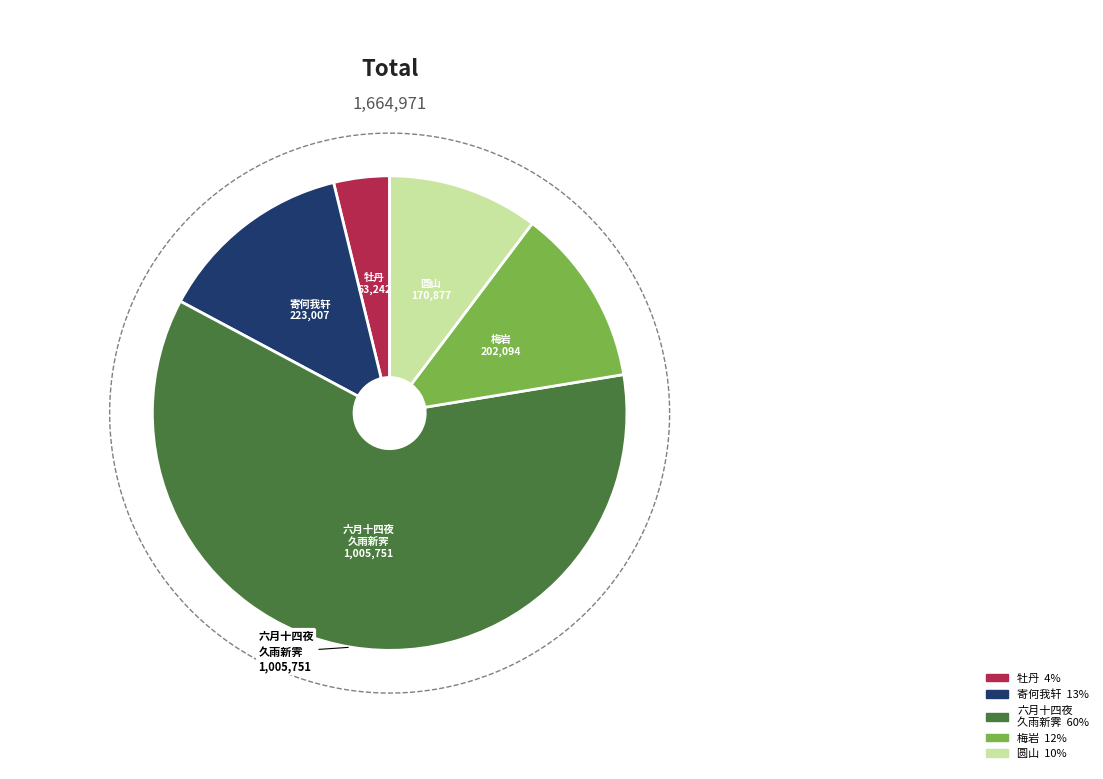

Combined, what portion of the pie is 寄何我轩·十年不见此髯翁 and 圆山·道不见此山?

23.7%